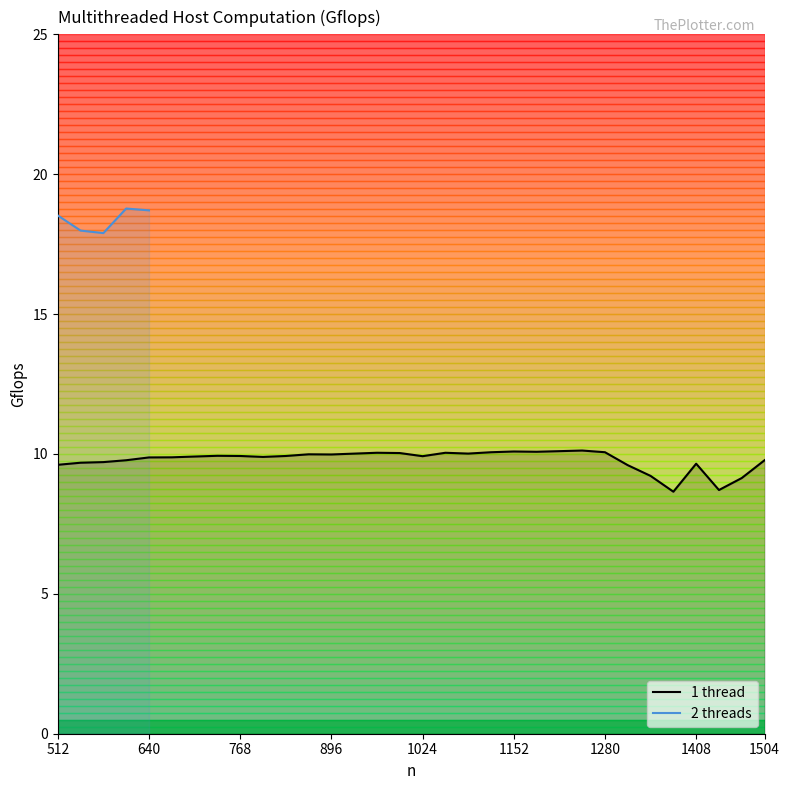

Rank the categories by value from lowest to highest.

1376, 1440, 1472, 1344, 1312, 512, 1408, 544, 576, 608, 1504, 640, 672, 800, 704, 1024, 768, 832, 736, 896, 864, 928, 1088, 992, 1056, 960, 1120, 1280, 1184, 1152, 1216, 1248